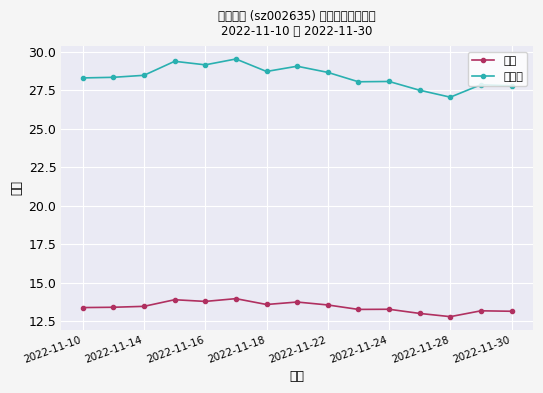

What is the lowest value of the 市盈率 series?

27.1